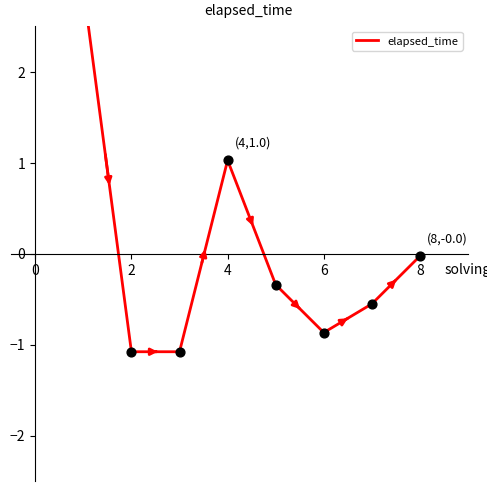

What is the change in value from 2 to 4?

+2.1